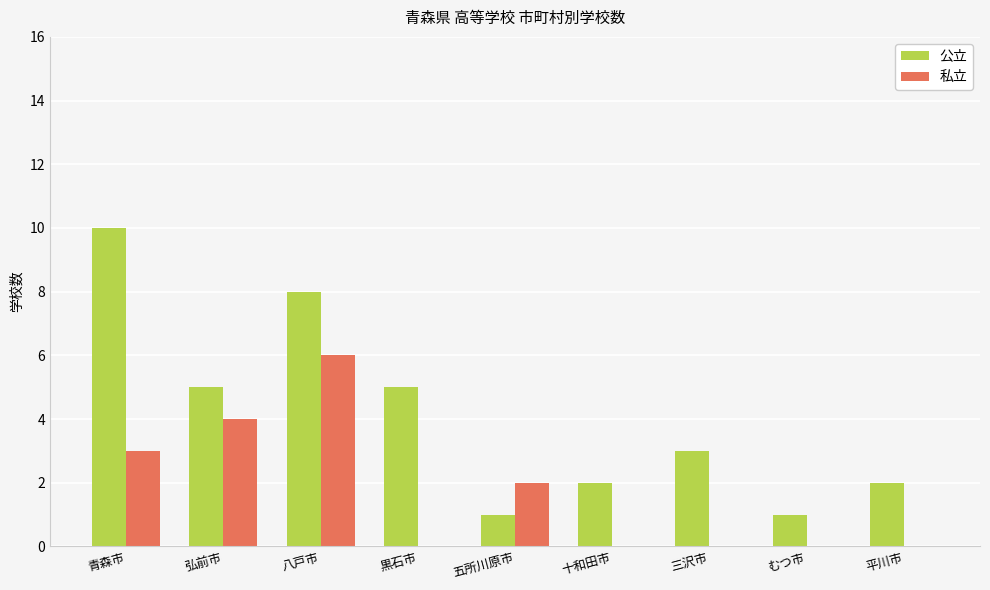

Which series has the largest total across all categories?

公立